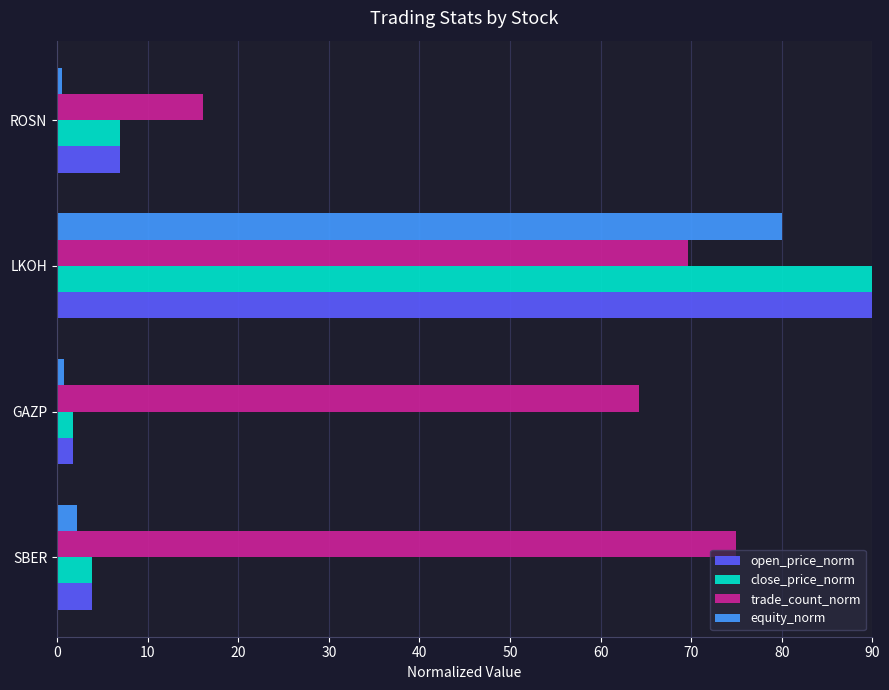

Is it true that close_price_norm equals 2.9 at ROSN?

False